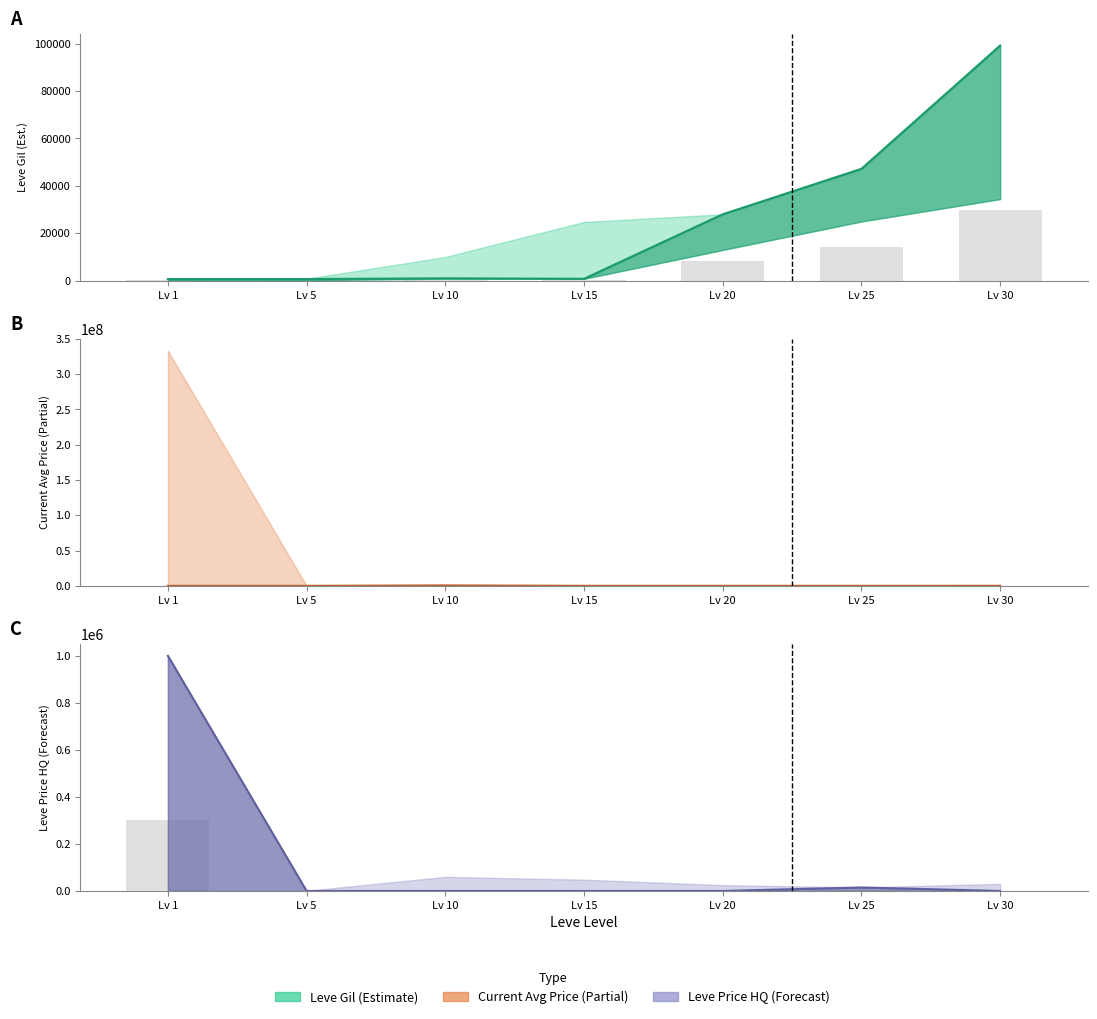

Between Lv 1 and Lv 15, which is larger?

Lv 15